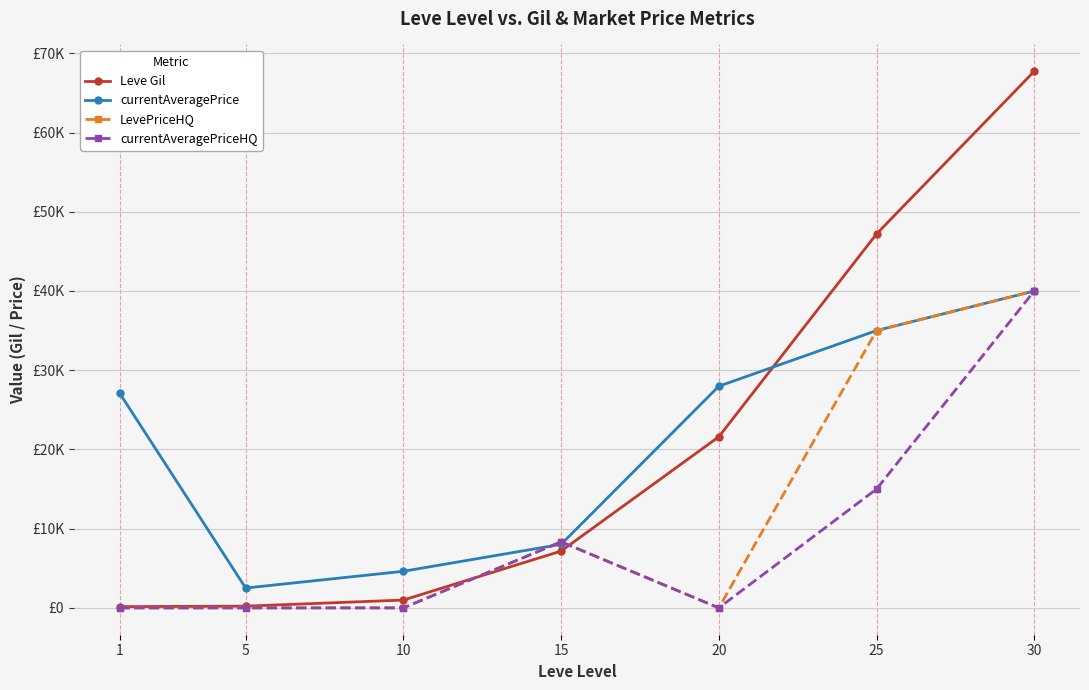

Which label corresponds to the smallest value in the chart?

1